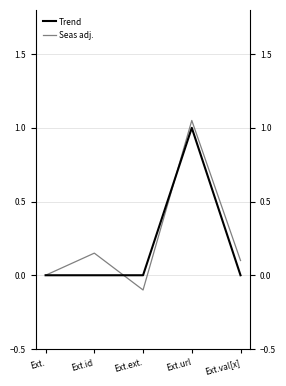

Which category has the highest value in the Seas adj. series?

Ext.url